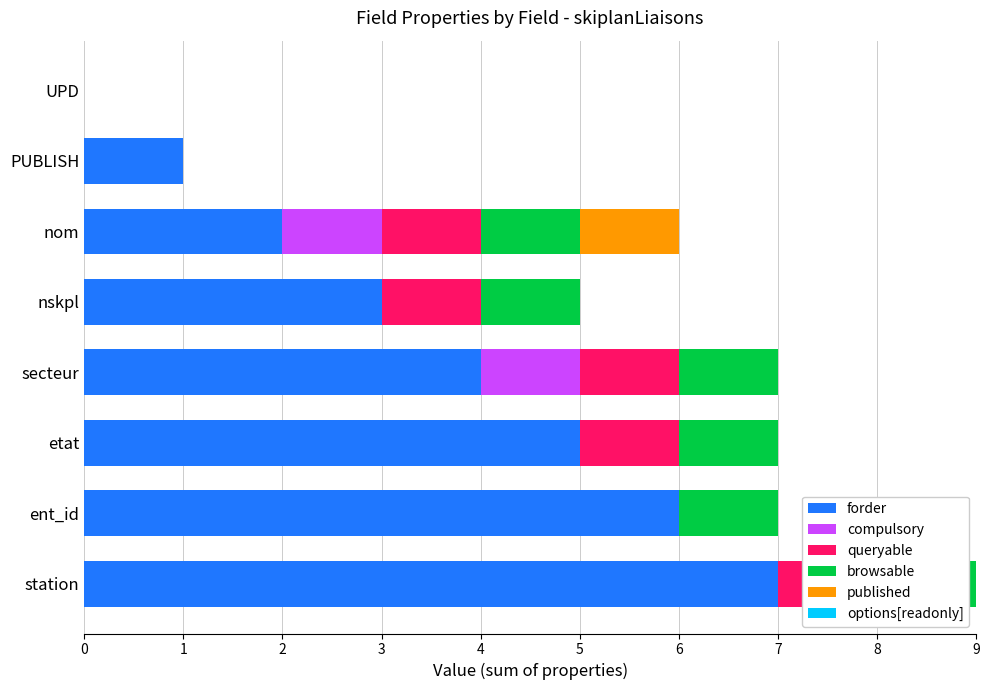

True or false: queryable has a value of 1.0 at etat.

True